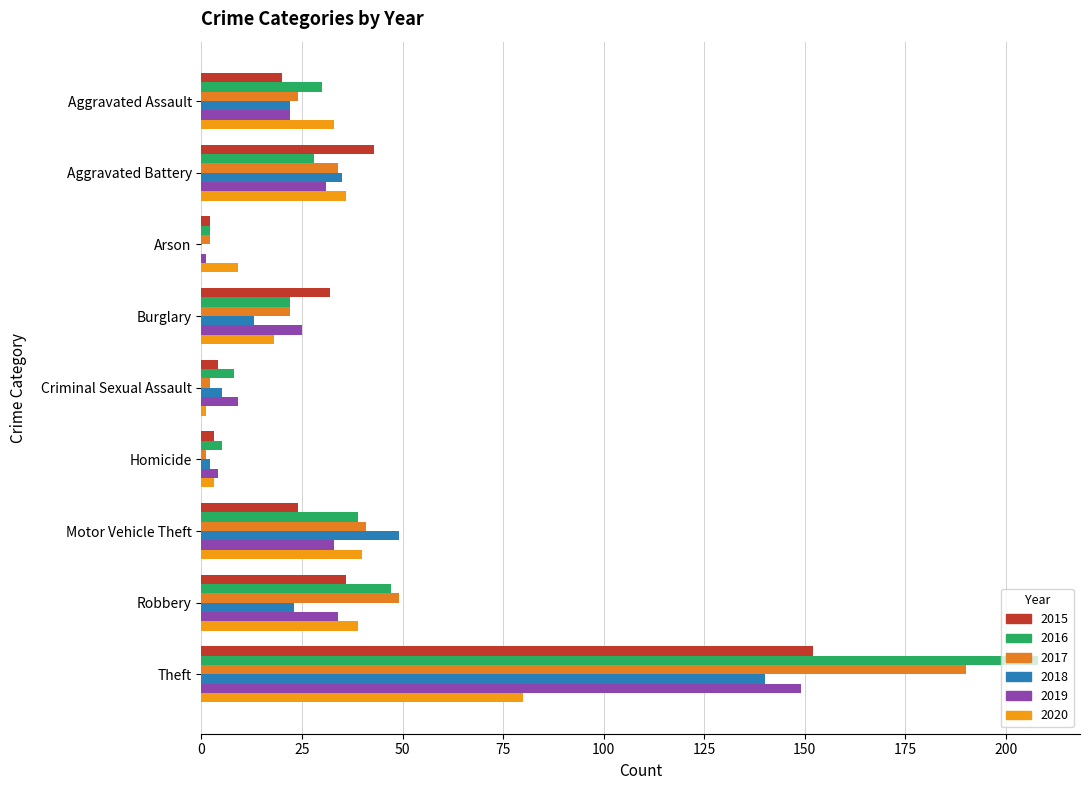

Count the number of data series in this chart.

6